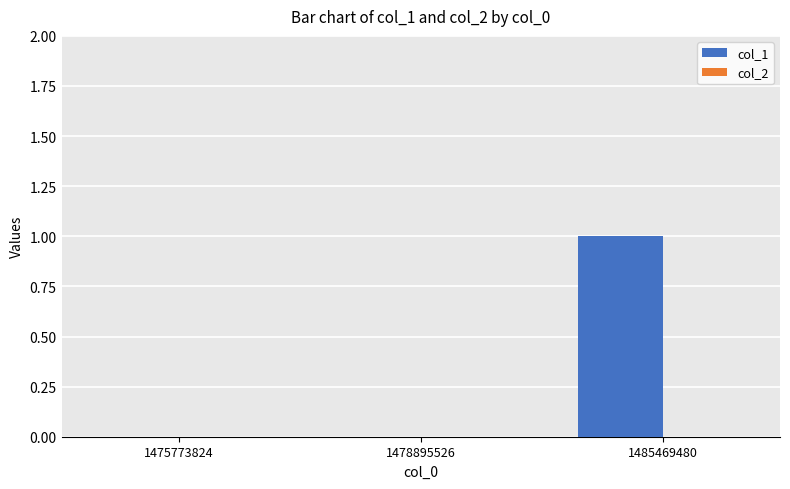

At which category does the chart reach its peak across all series?

1485469480